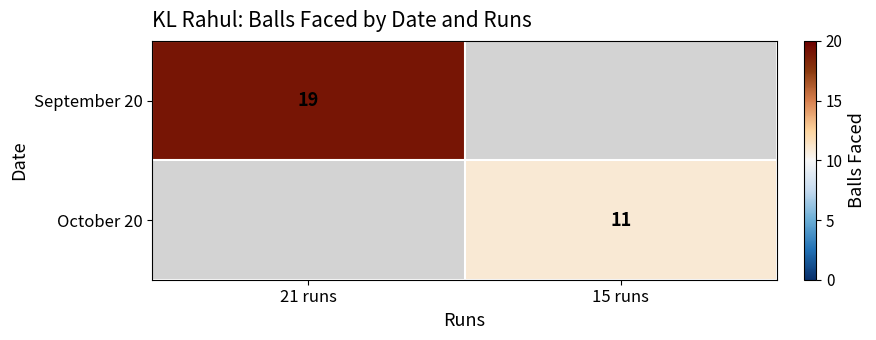

True or false: September 20 has a value of 32 at 21 runs.

False